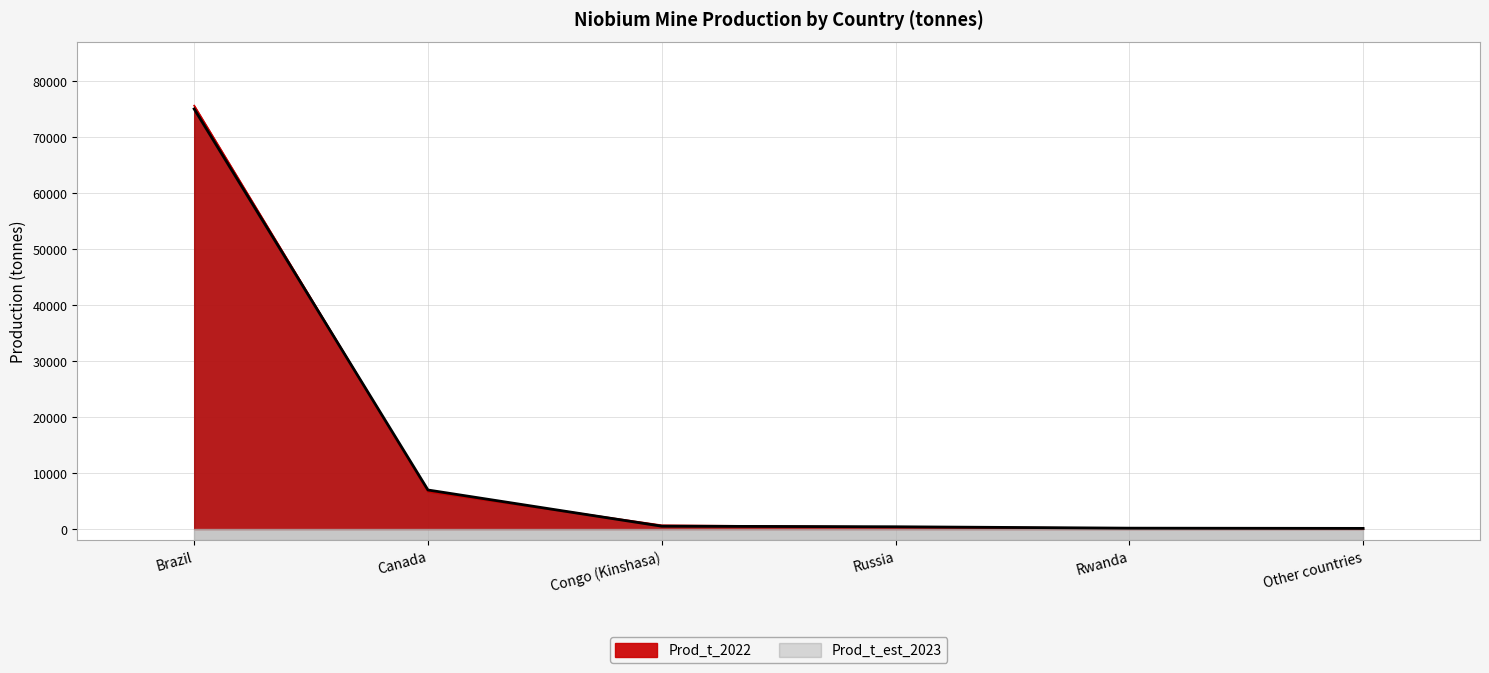

What position from the right is Congo (Kinshasa)?

4